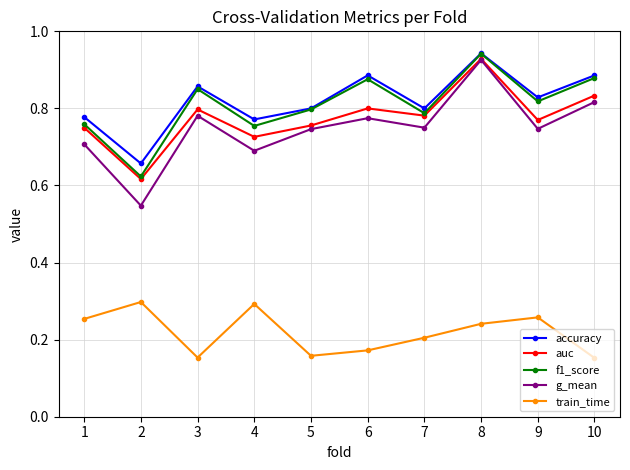

Where is the first local maximum for accuracy?

3